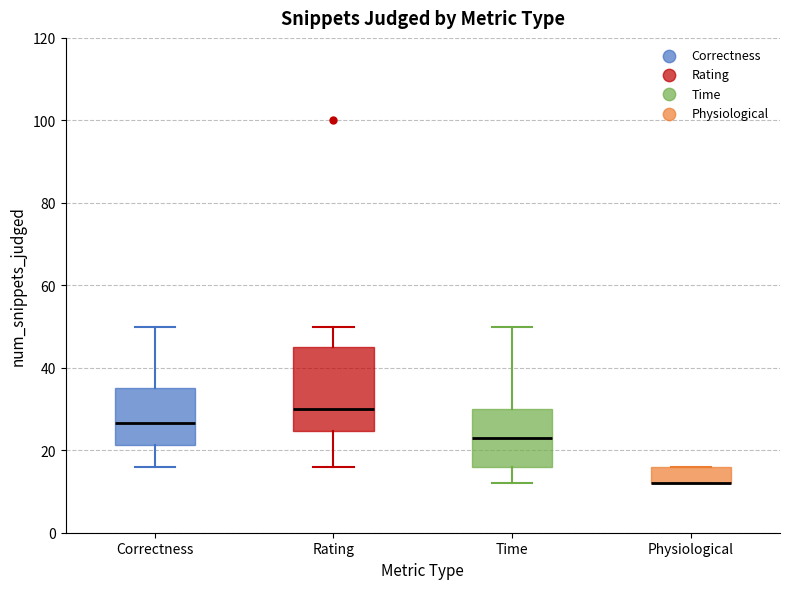

Reading left to right, read every box against the y-axis: the position of its median line, the range the box covers, and the ends of its whiskers. The values are not printed on the chart, so give them approximately, as read against the axis.

Correctness: median 26, box 22 to 36, whiskers 16 to 50
Rating: median 30, box 24 to 46, whiskers 16 to 50
Time: median 24, box 16 to 30, whiskers 12 to 50
Physiological: median 12 (drawn on the box's lower edge), box 12 to 16, whiskers 12 to 16